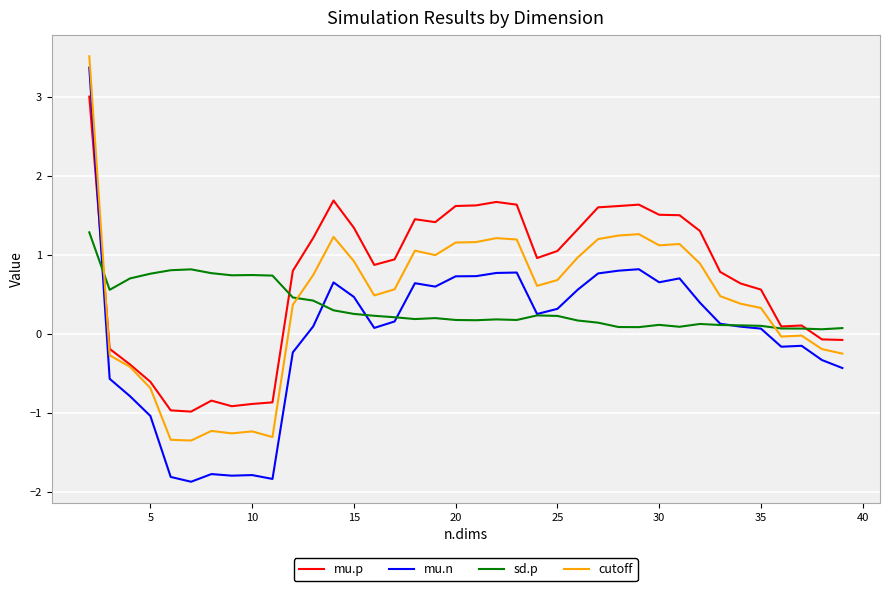

How many times do mu.p and mu.n cross each other?

1